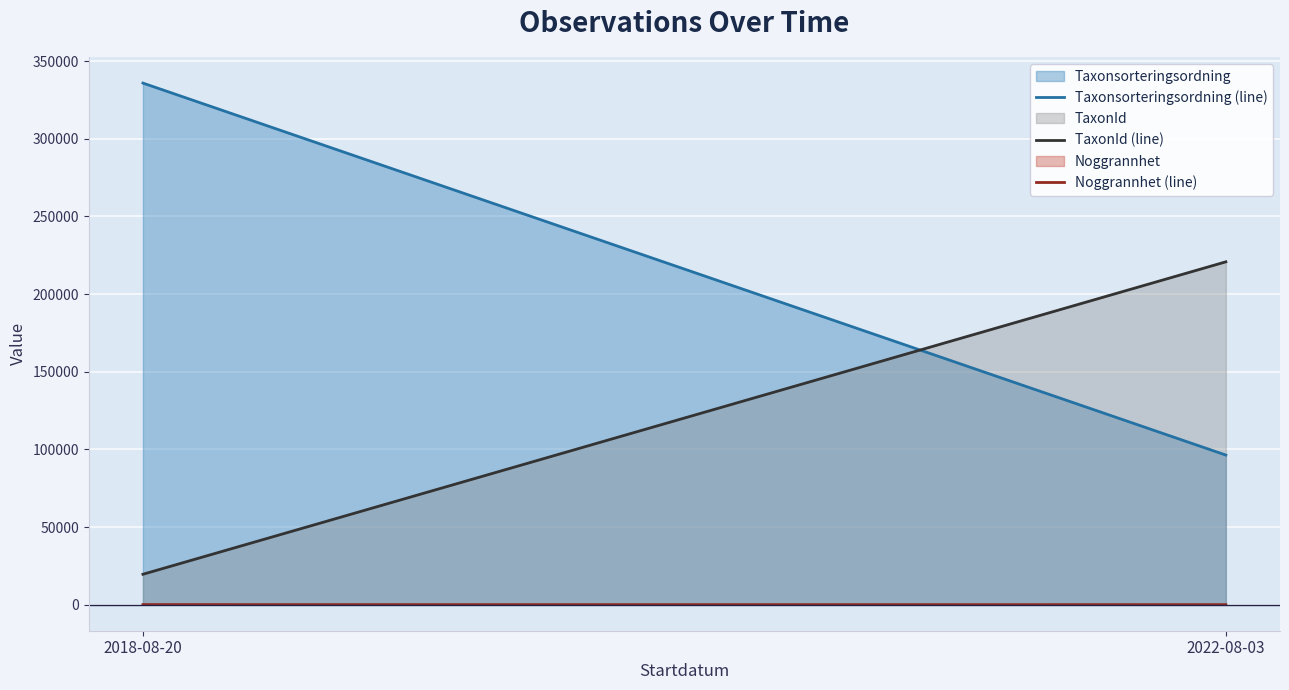

Rank the series by their maximum value, from lowest to highest.

Noggrannhet (line), TaxonId (line), Taxonsorteringsordning (line)